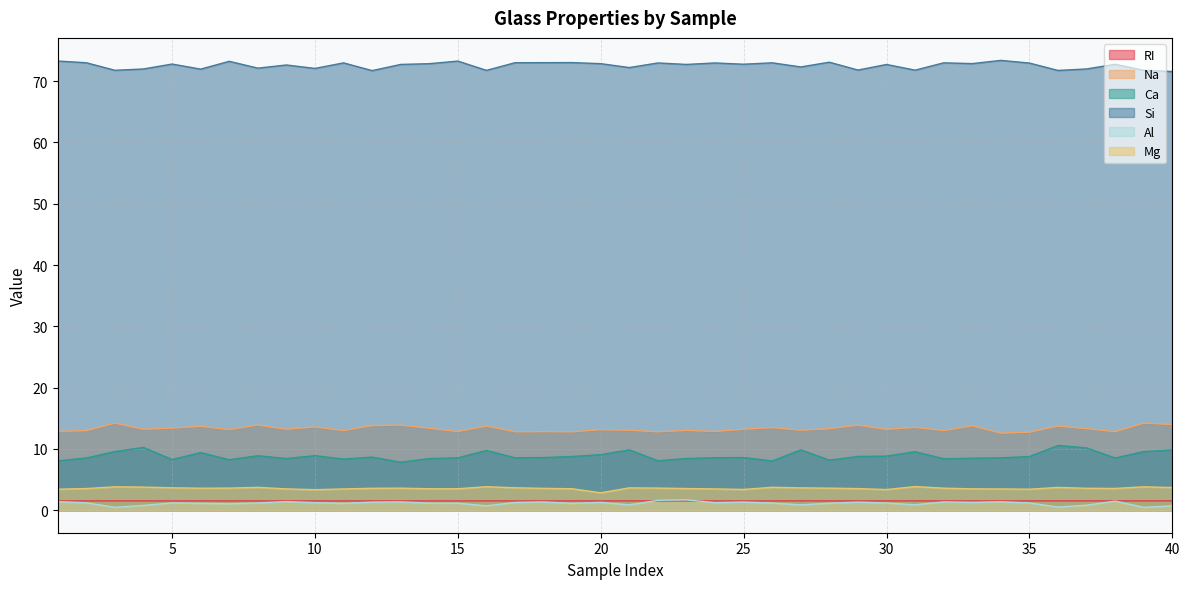

How many categories are shown in the chart?

40